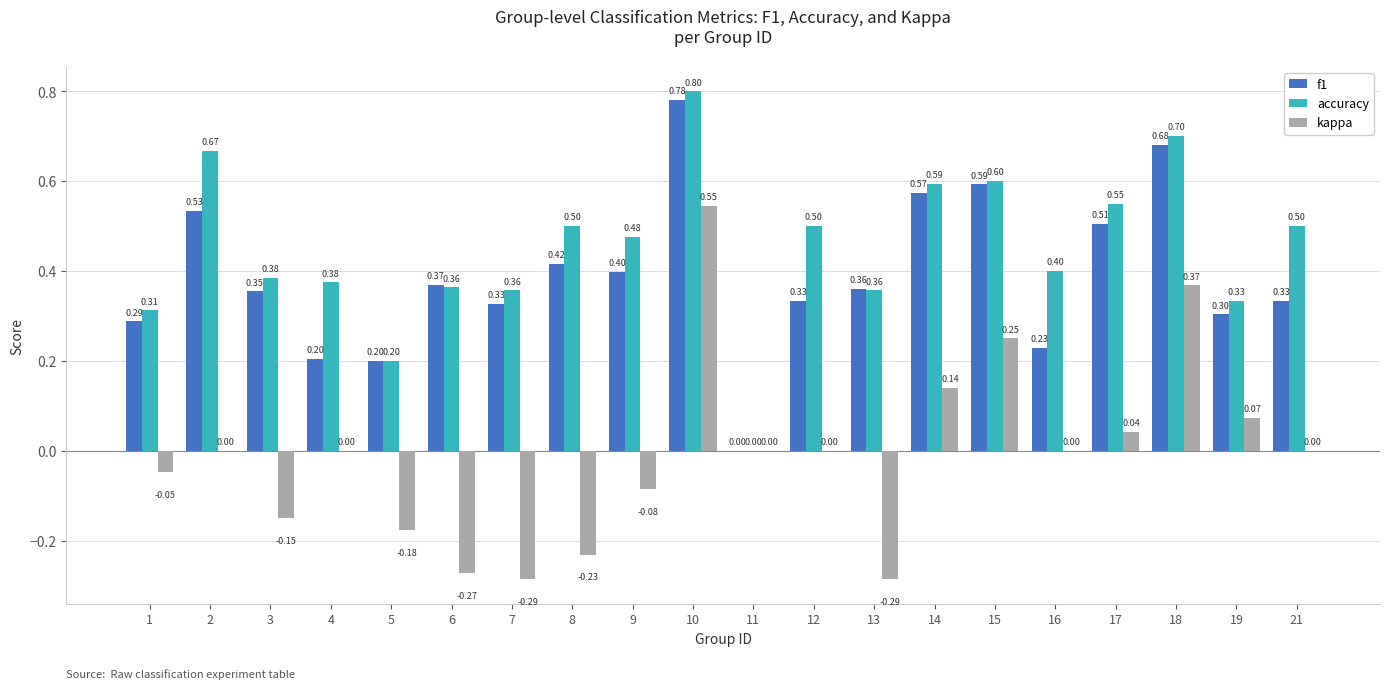

What is the sum of all accuracy values?

9.0